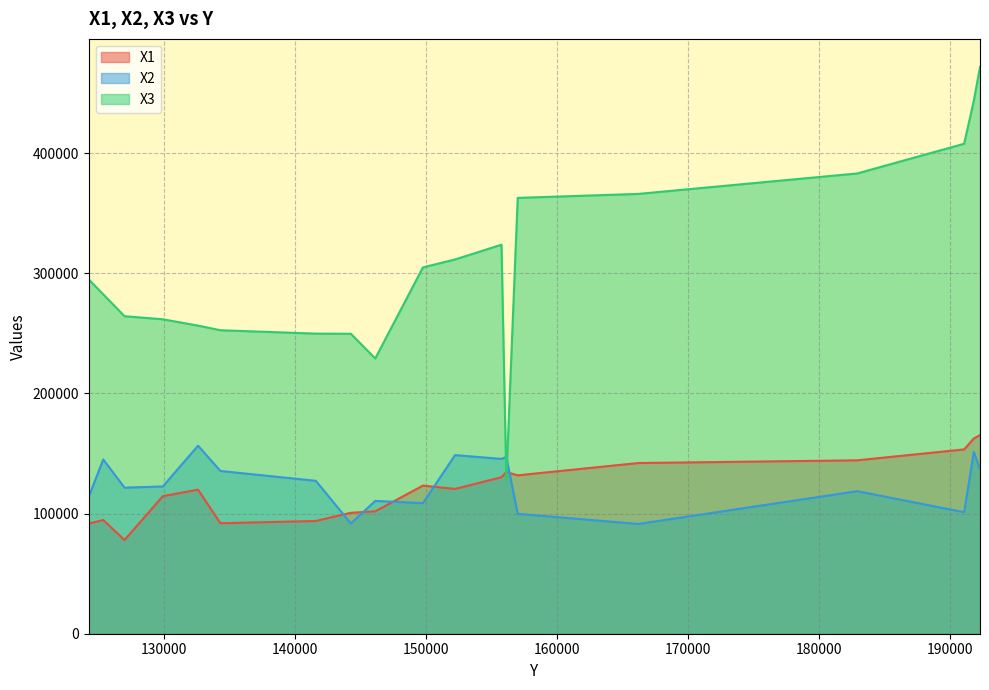

How many lines are shown in the chart?

3